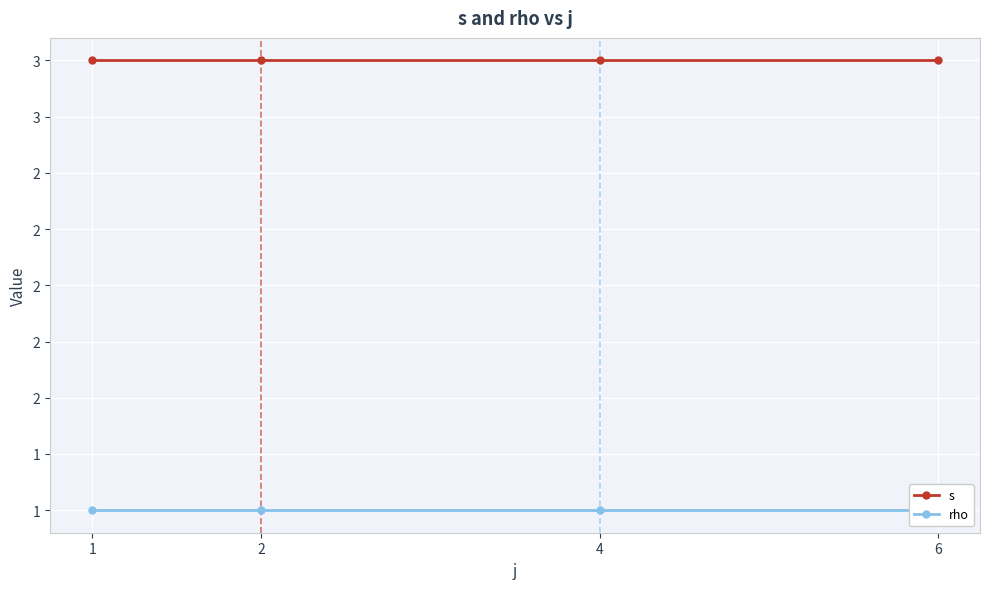

True or false: s has a value of 3 at 4.

True